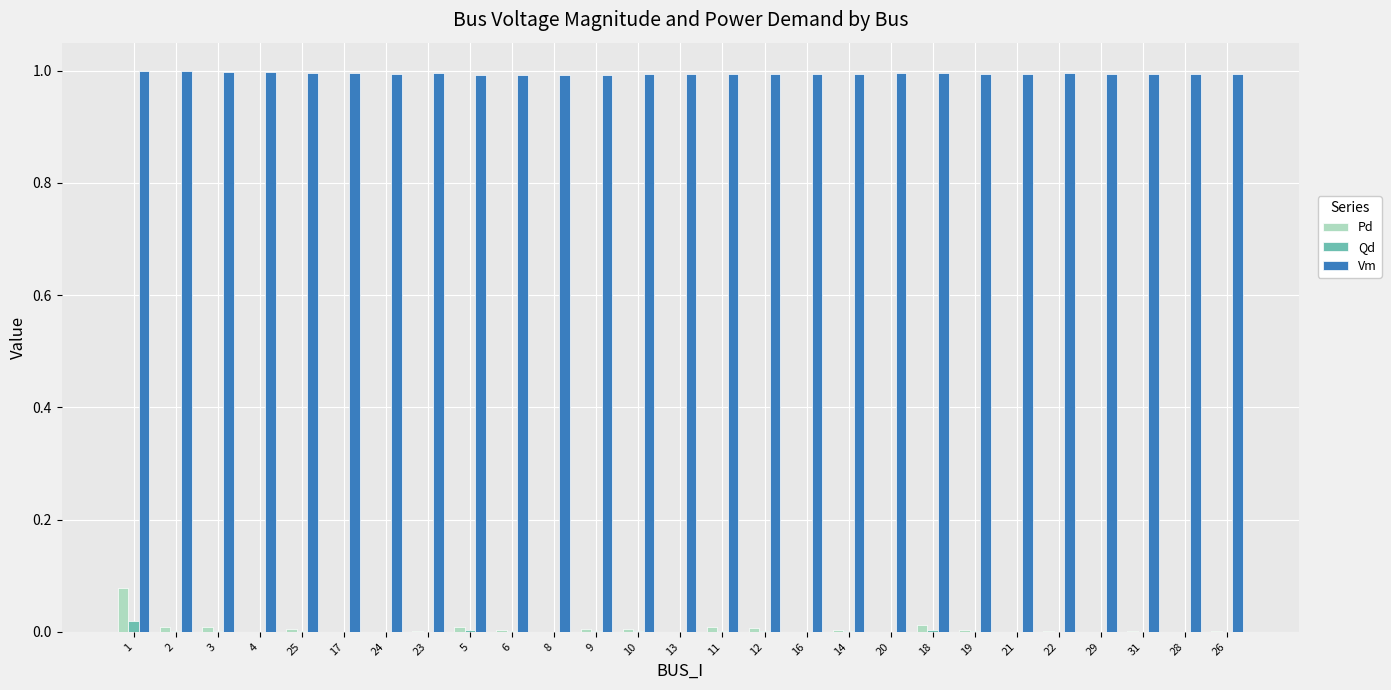

Is the value of Pd at 9 greater than the value of Vm at 24?

No